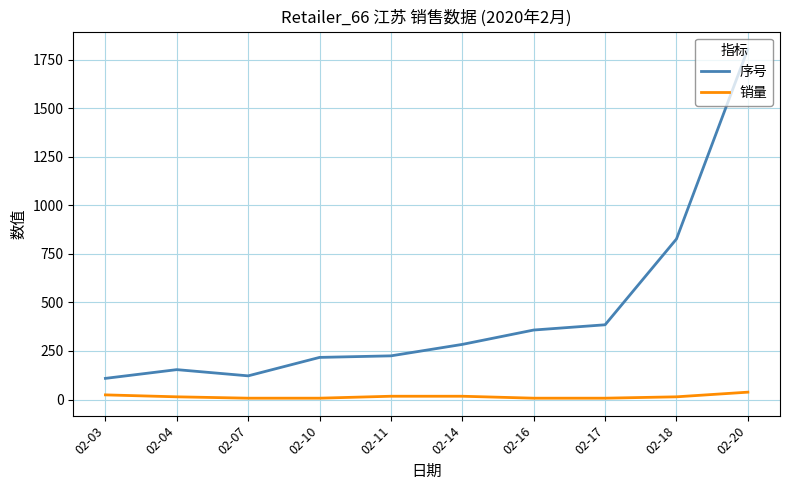

Rank the series at 02-17 from highest to lowest value.

序号, 销量